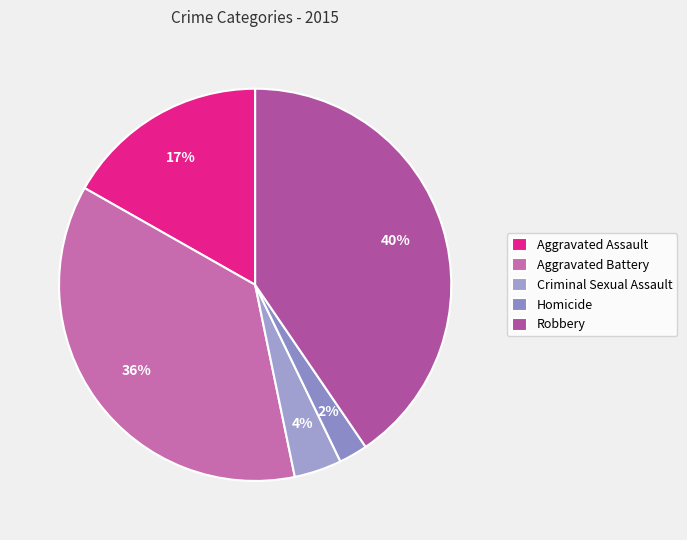

Which slice is the smallest?

Homicide